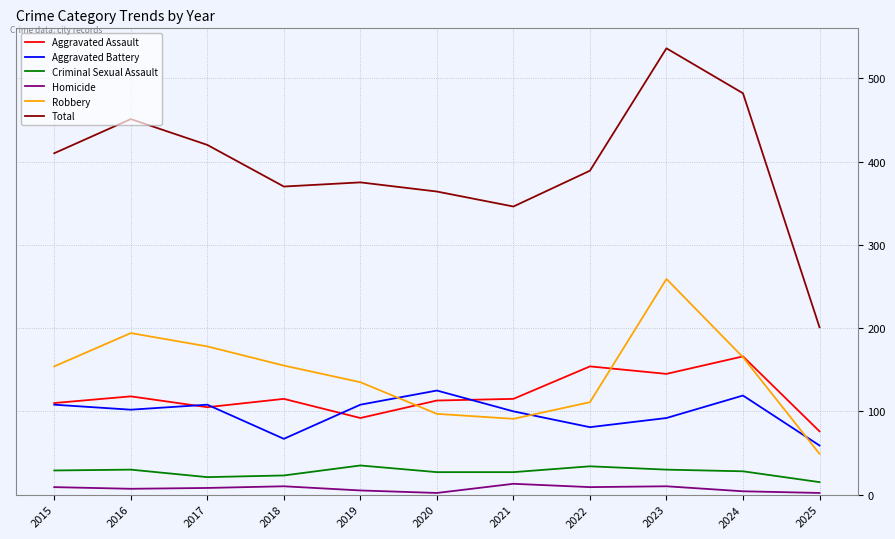

What are all the series names shown in the legend?

Aggravated Assault, Aggravated Battery, Criminal Sexual Assault, Homicide, Robbery, Total